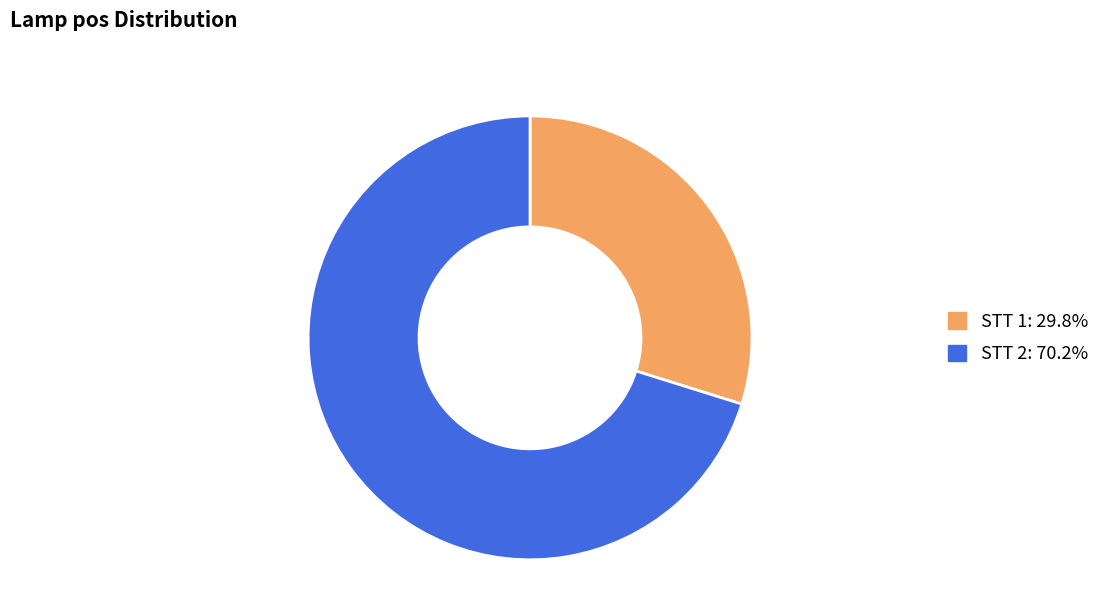

How many slices are in this pie chart?

2